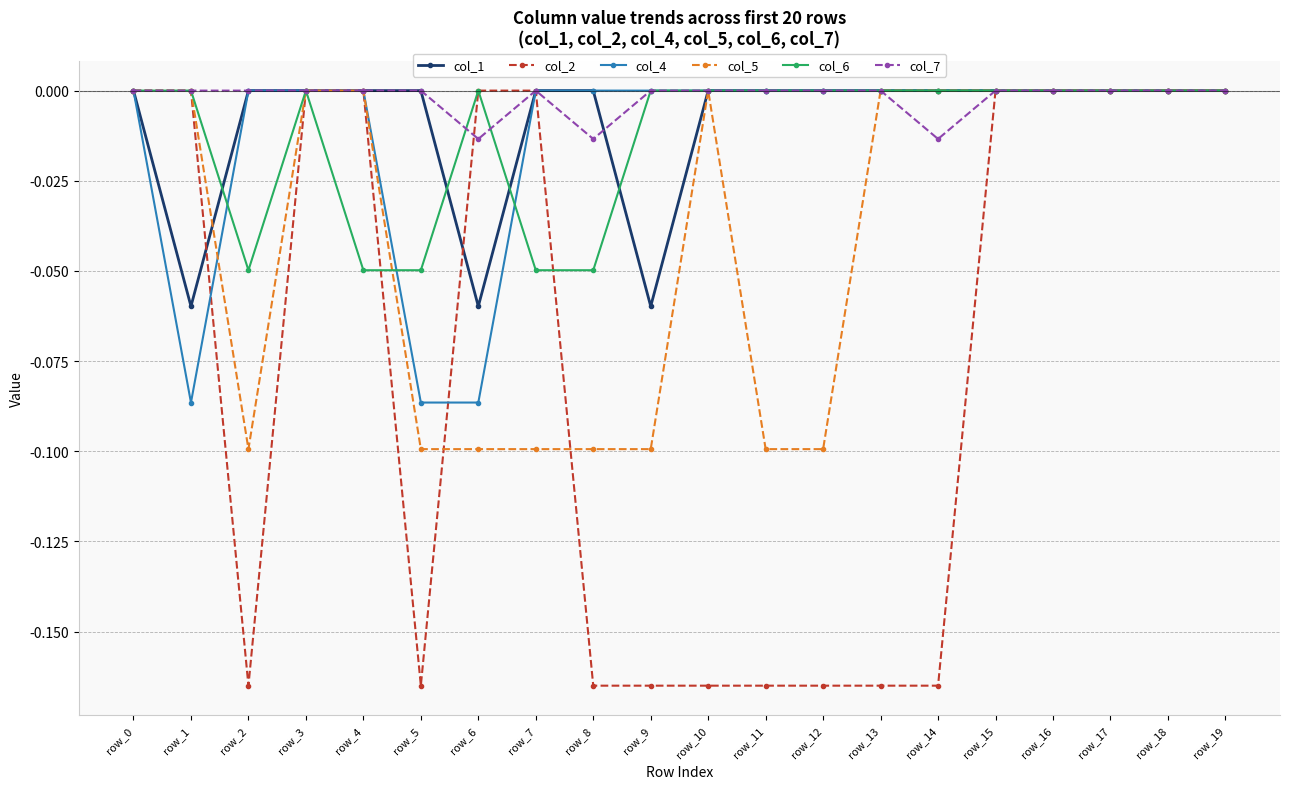

True or false: col_5 has a value of 0.0 at row_16.

True